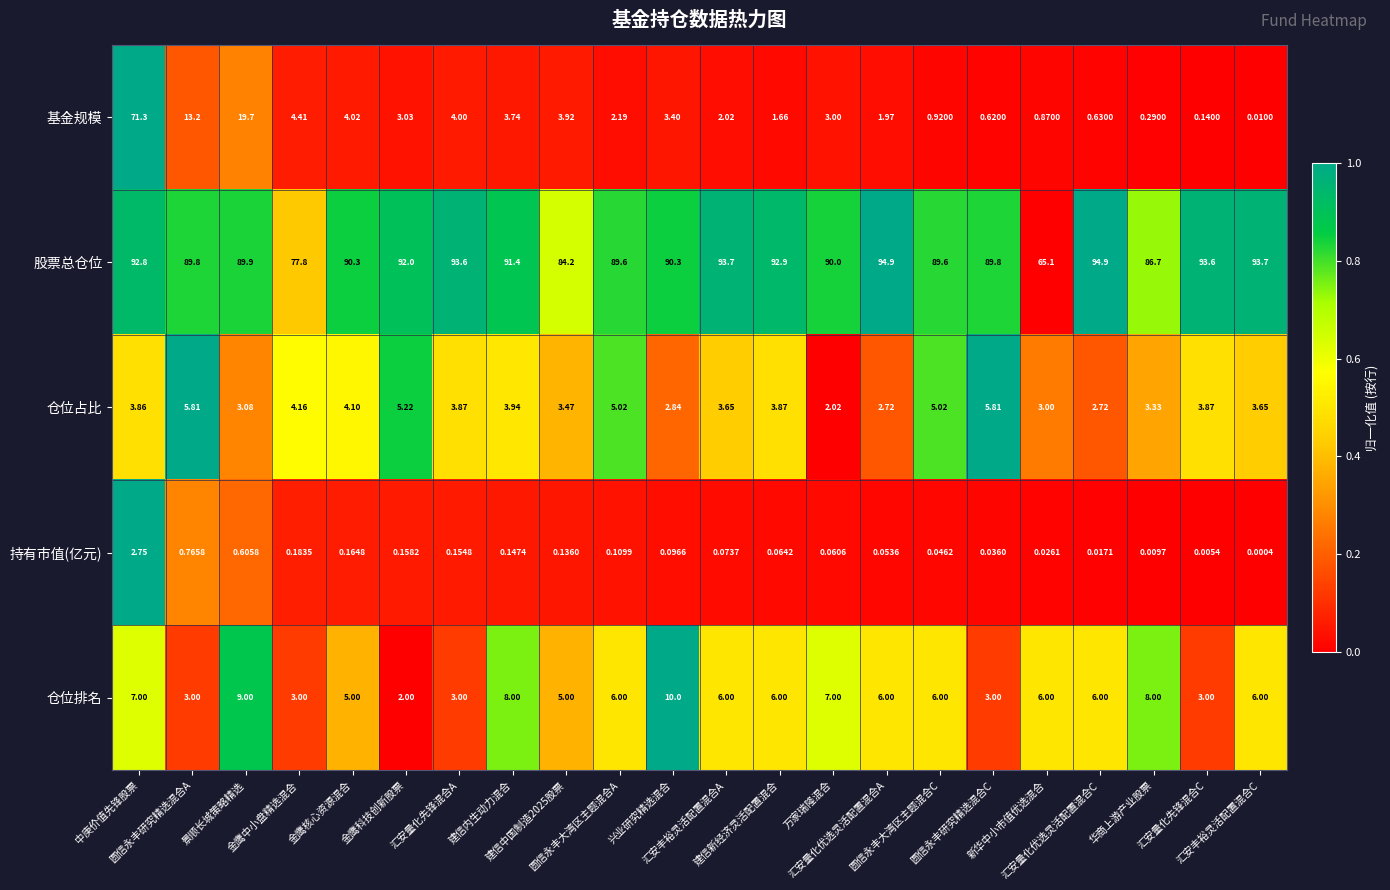

Which series has the largest total across all categories?

股票总仓位